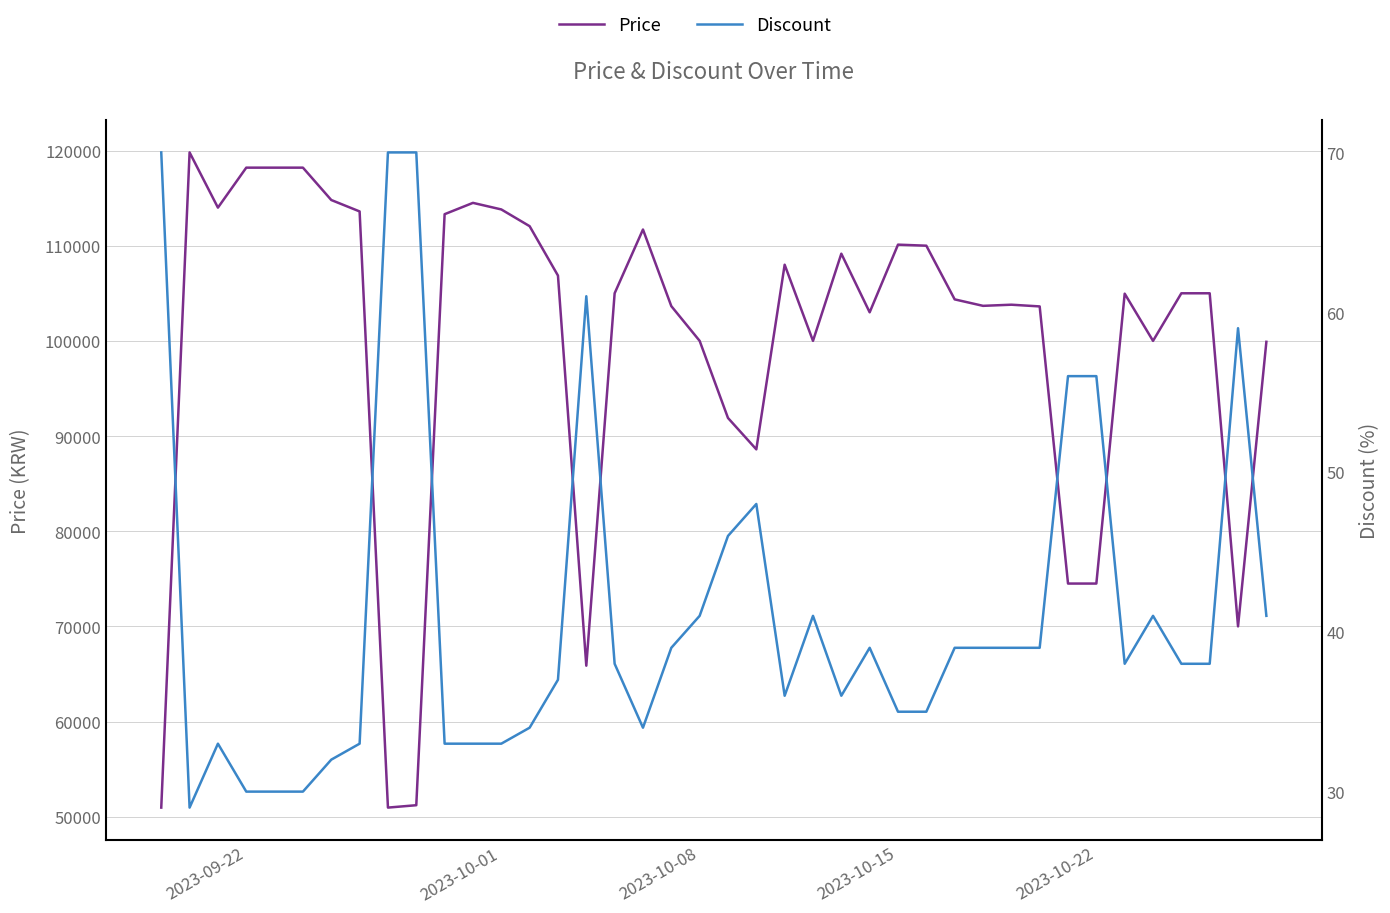

In Discount, how many points are higher than both neighbors (excluding endpoints)?

7